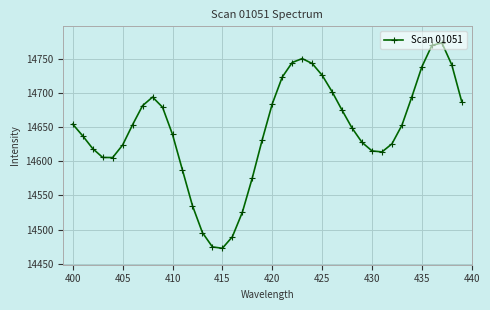

What is the sum of all values?

585810.7